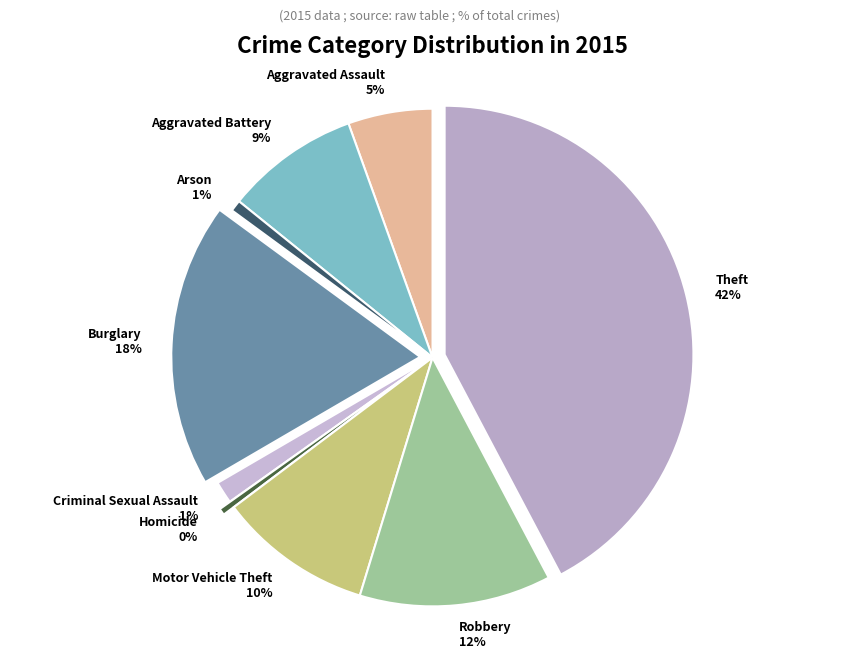

True or false: Motor Vehicle Theft accounts for 10% of the total.

True